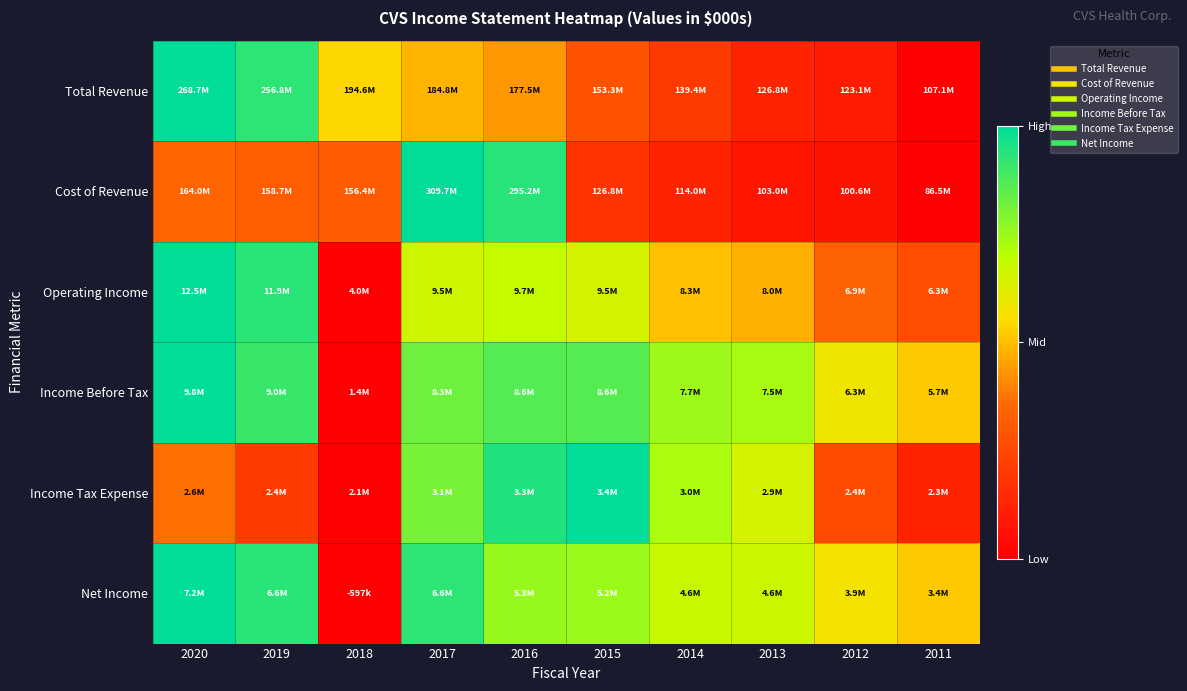

Reading left to right, transcribe all the data shown in this chart.

Total Revenue: 2020=1.0	2019=0.9	2018=0.5	2017=0.5	2016=0.4	2015=0.3	2014=0.2	2013=0.1	2012=0.1	2011=0.0
Cost of Revenue: 2020=0.3	2019=0.3	2018=0.3	2017=1.0	2016=0.9	2015=0.2	2014=0.1	2013=0.1	2012=0.1	2011=0.0
Operating Income: 2020=1.0	2019=0.9	2018=0.0	2017=0.7	2016=0.7	2015=0.6	2014=0.5	2013=0.5	2012=0.3	2011=0.3
Income Before Tax: 2020=1.0	2019=0.9	2018=0.0	2017=0.8	2016=0.9	2015=0.9	2014=0.7	2013=0.7	2012=0.6	2011=0.5
Income Tax Expense: 2020=0.4	2019=0.2	2018=0.0	2017=0.8	2016=0.9	2015=1.0	2014=0.7	2013=0.6	2012=0.3	2011=0.1
Net Income: 2020=1.0	2019=0.9	2018=0.0	2017=0.9	2016=0.8	2015=0.8	2014=0.7	2013=0.7	2012=0.6	2011=0.5